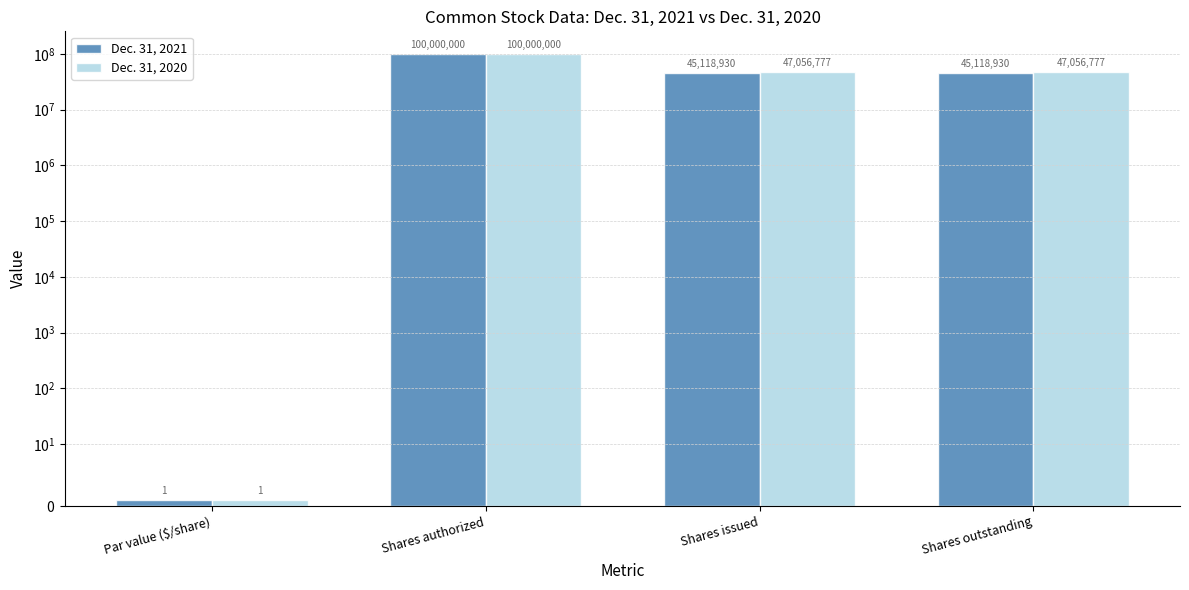

Where does the Dec. 31, 2020 series first go above 47056777?

Shares authorized